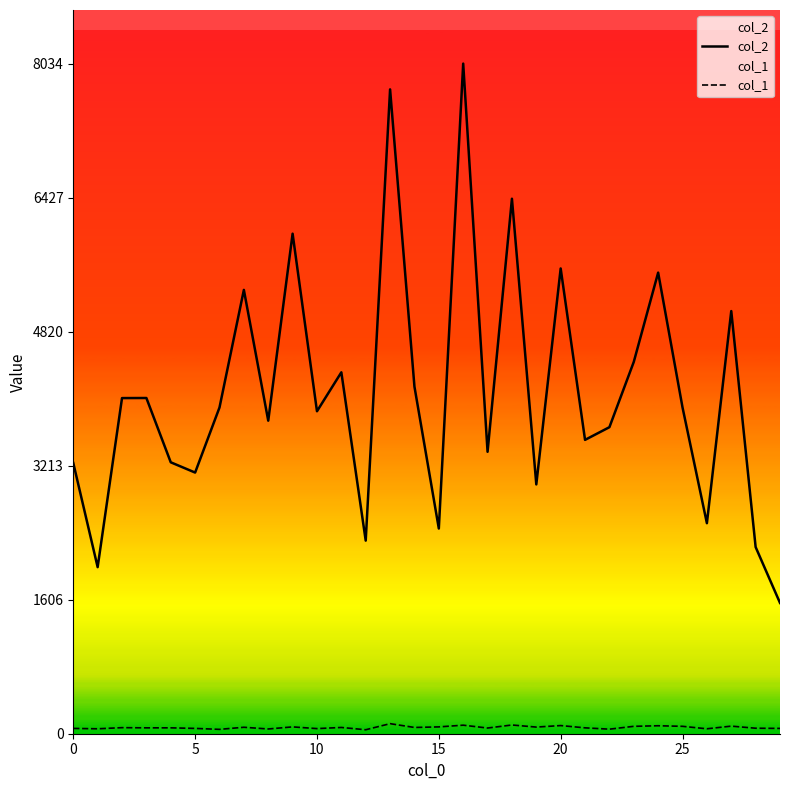

At how many categories does at least one series exceed 4829?

8